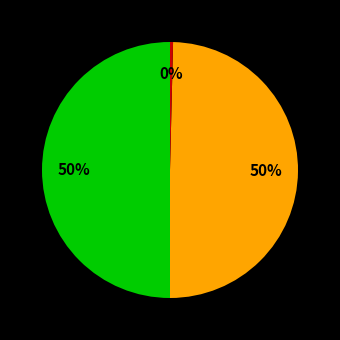

To the nearest percent, what is the difference between the largest and smallest slice percentages?

50%